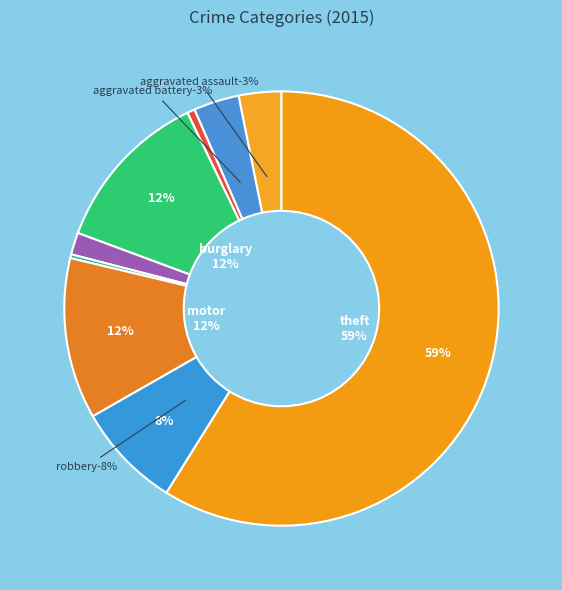

Does Criminal Sexual Assault account for over 50% of the chart?

No